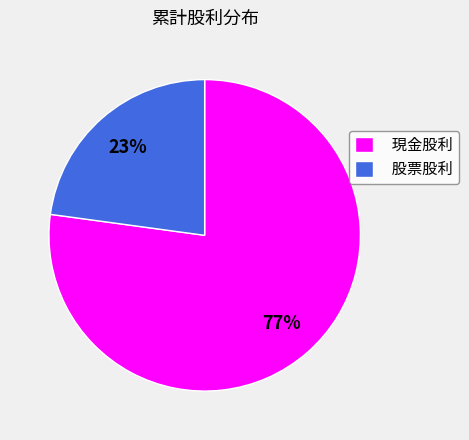

Count the number of slices in the pie.

2